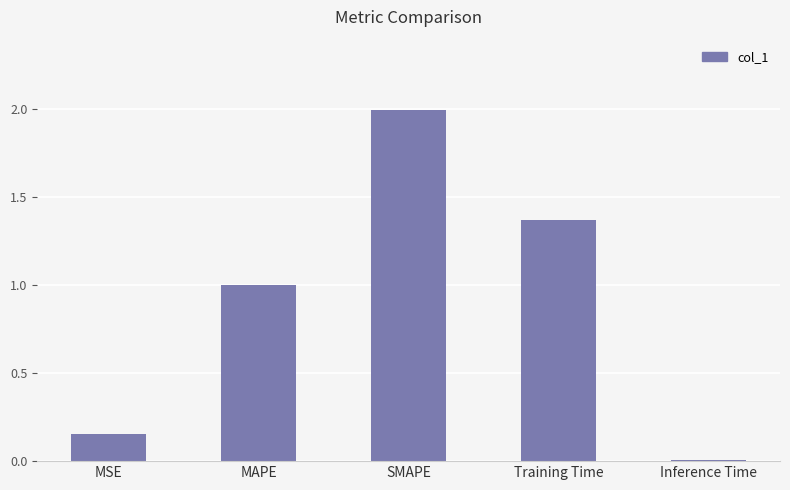

What is the label of the 4th bar from the right?

MAPE